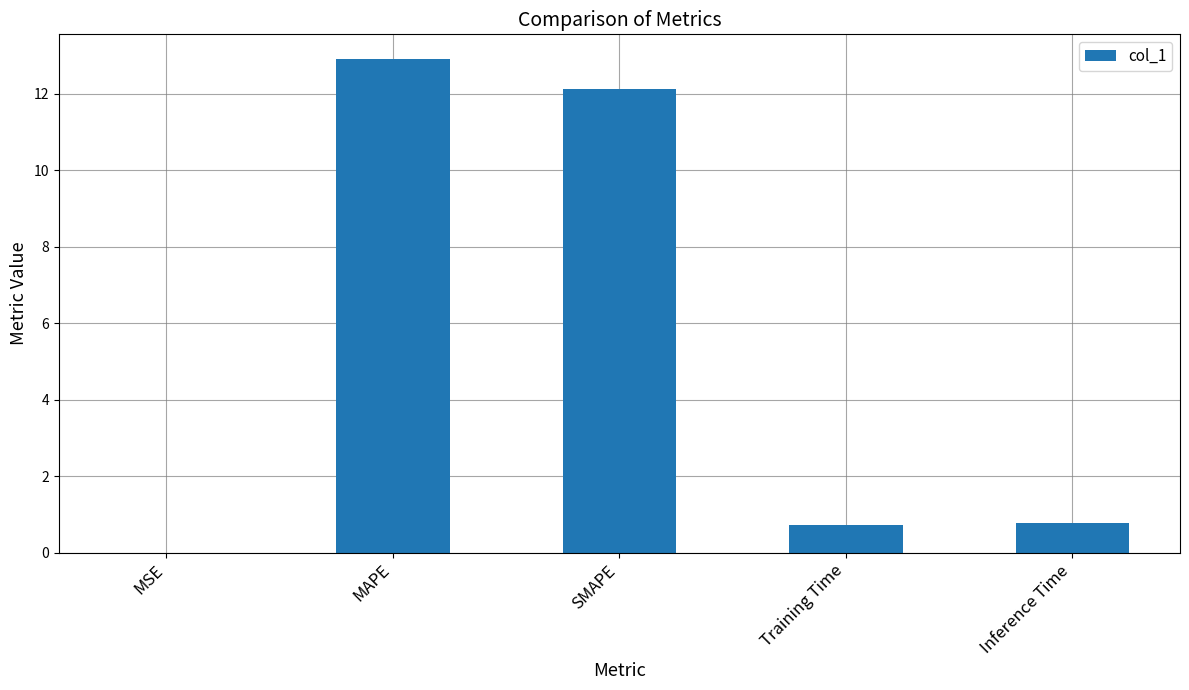

Which category has the highest value across all series?

MAPE